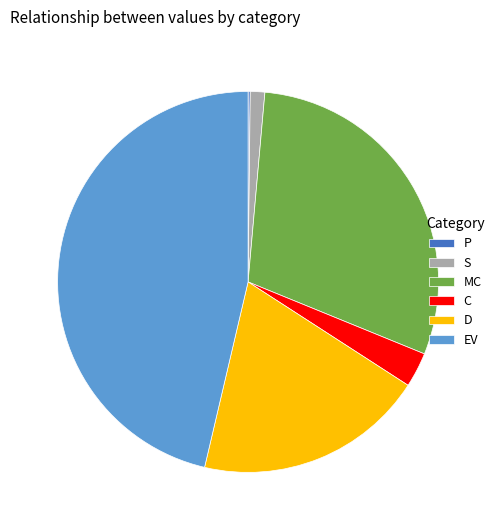

Which category has the biggest portion of the pie?

EV